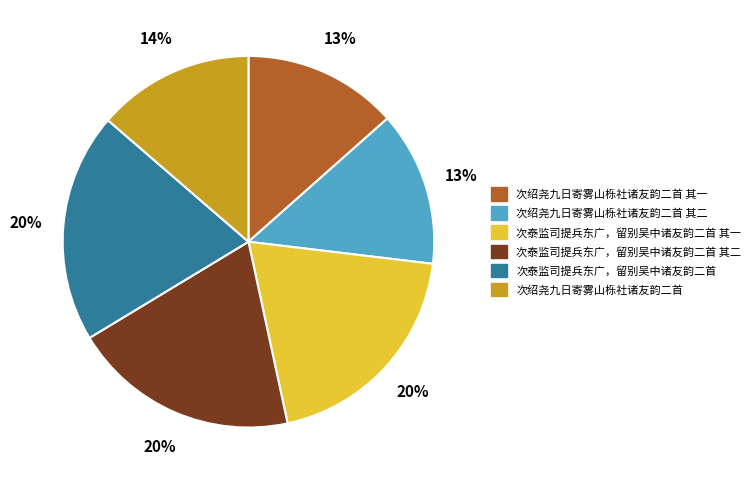

Combined, do 次绍尧九日寄雾山栎社诸友韵二首 其二 and 次绍尧九日寄雾山栎社诸友韵二首 account for over 50%?

No